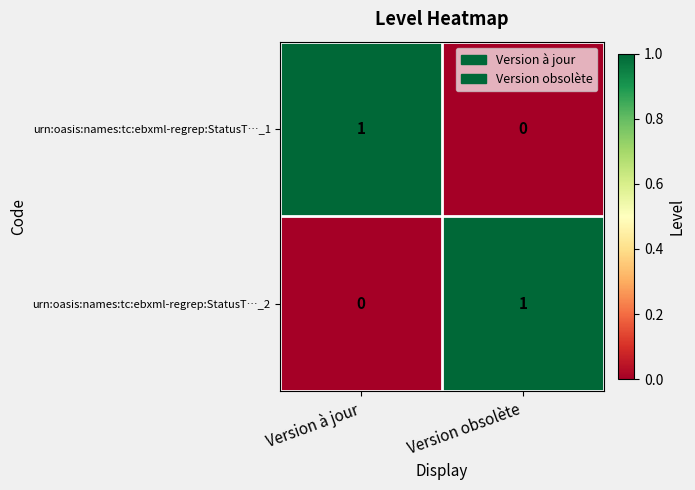

True or false: urn:oasis:names:tc:ebxml-regrep:StatusT…_2 has a value of 1 at Version à jour.

False